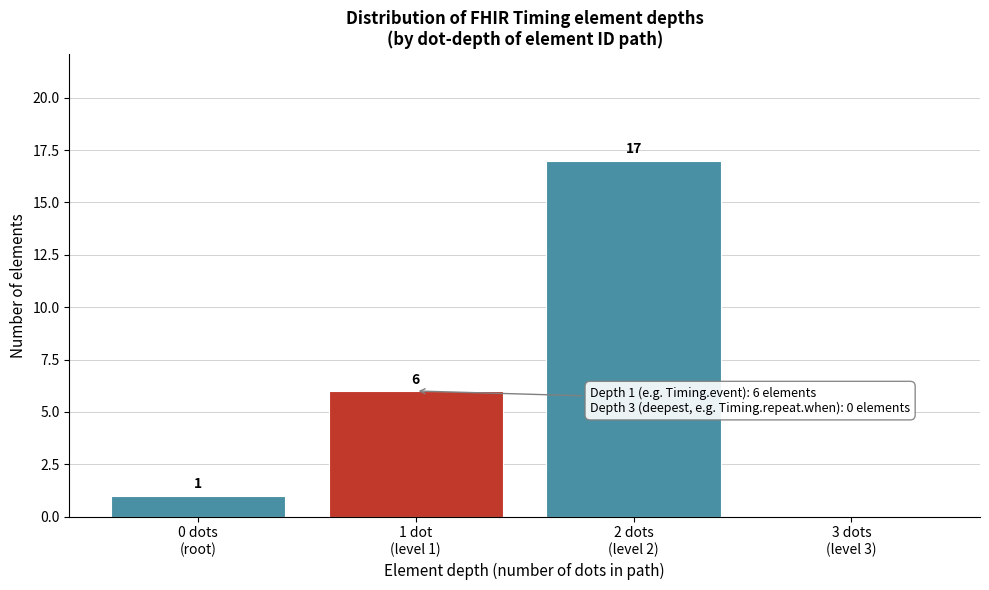

What is the greatest value displayed?

17